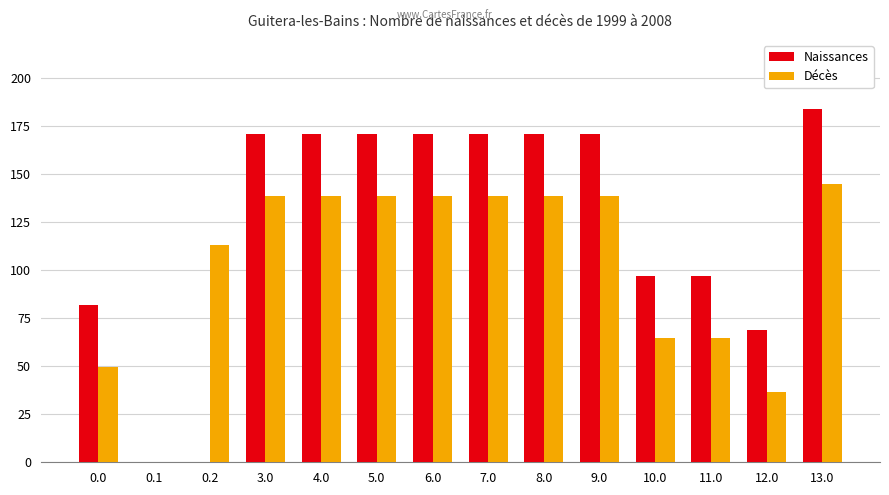

At which label does Décès reach its peak?

13.0